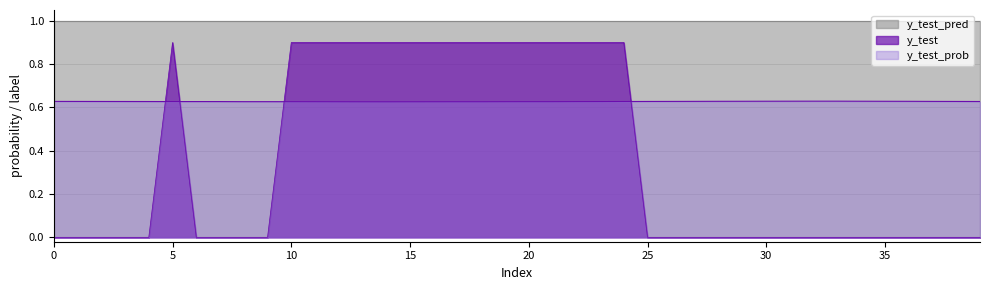

How many lines are shown in the chart?

3